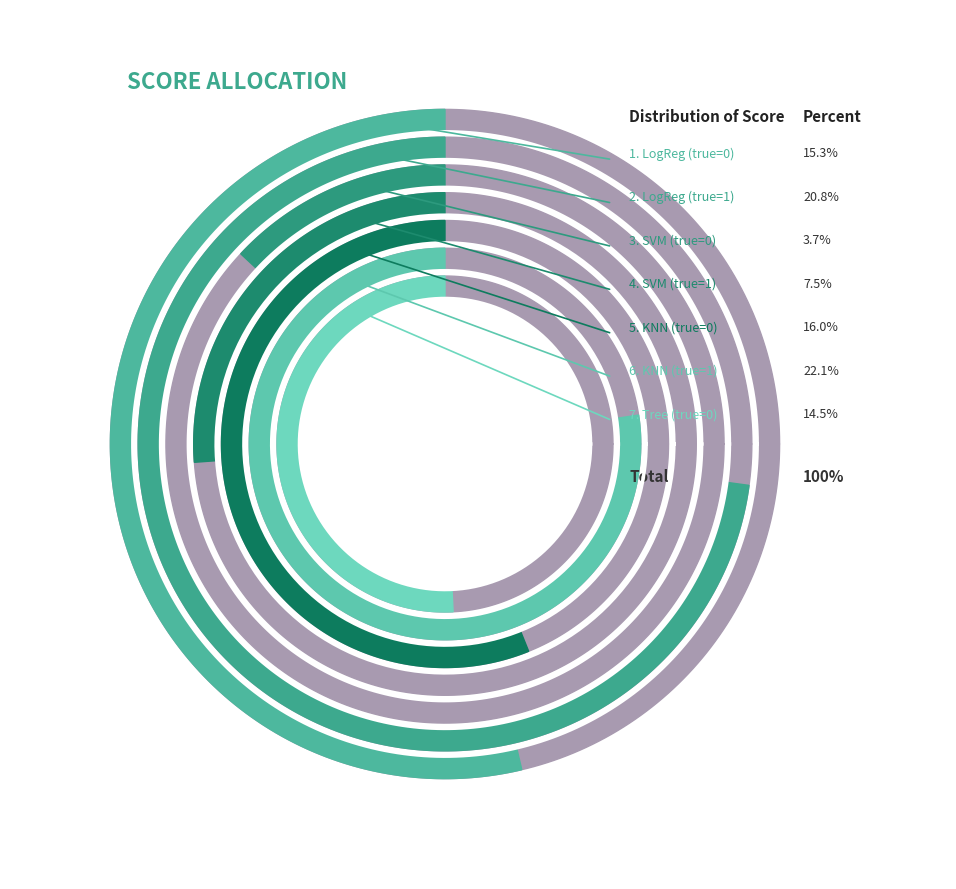

How many slices are in this pie chart?

7